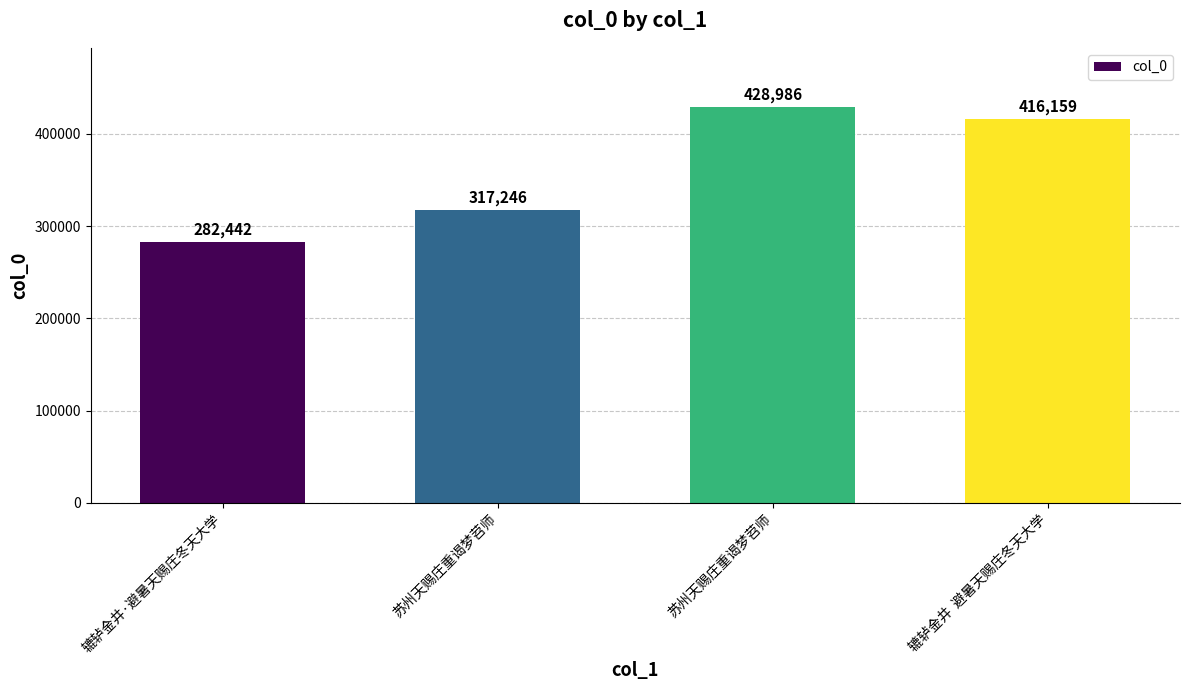

How many bars are there in total?

4